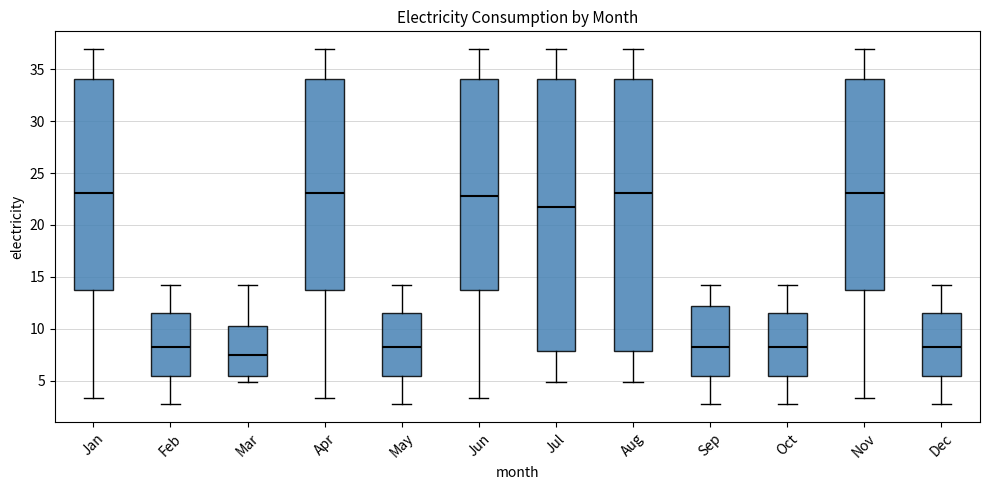

Reading left to right, transcribe this box plot: for each box, give where its median line is, the range the box spans, and where its two whiskers end, as read against the y-axis. The values are not printed on the chart, so give them approximately, as read against the axis.

Jan: median 23.0, box 13.5 to 34.0, whiskers 3.5 to 37.0
Feb: median 8.0, box 5.5 to 11.5, whiskers 2.5 to 14.5
Mar: median 7.5, box 5.5 to 10.0, whiskers 5.0 to 14.5
Apr: median 23.0, box 13.5 to 34.0, whiskers 3.5 to 37.0
May: median 8.0, box 5.5 to 11.5, whiskers 2.5 to 14.5
Jun: median 23.0, box 13.5 to 34.0, whiskers 3.5 to 37.0
Jul: median 21.5, box 8.0 to 34.0, whiskers 5.0 to 37.0
Aug: median 23.0, box 8.0 to 34.0, whiskers 5.0 to 37.0
Sep: median 8.0, box 5.5 to 12.0, whiskers 2.5 to 14.5
Oct: median 8.0, box 5.5 to 11.5, whiskers 2.5 to 14.5
Nov: median 23.0, box 13.5 to 34.0, whiskers 3.5 to 37.0
Dec: median 8.0, box 5.5 to 11.5, whiskers 2.5 to 14.5